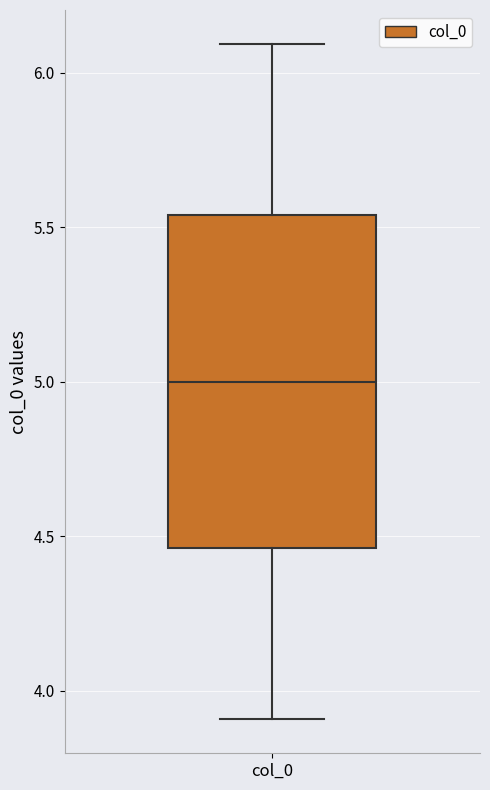

Where is the lower edge of the box for col_0 on the y-axis? The values are not printed on the chart, so give them approximately, as read against the axis.

4.45